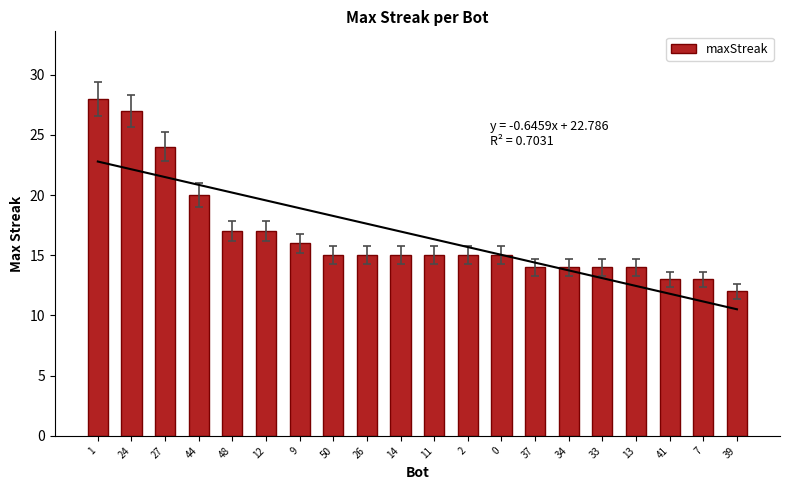

Rank the categories by value from highest to lowest.

1, 24, 27, 44, 48, 12, 9, 50, 26, 14, 11, 2, 0, 37, 34, 33, 13, 41, 7, 39